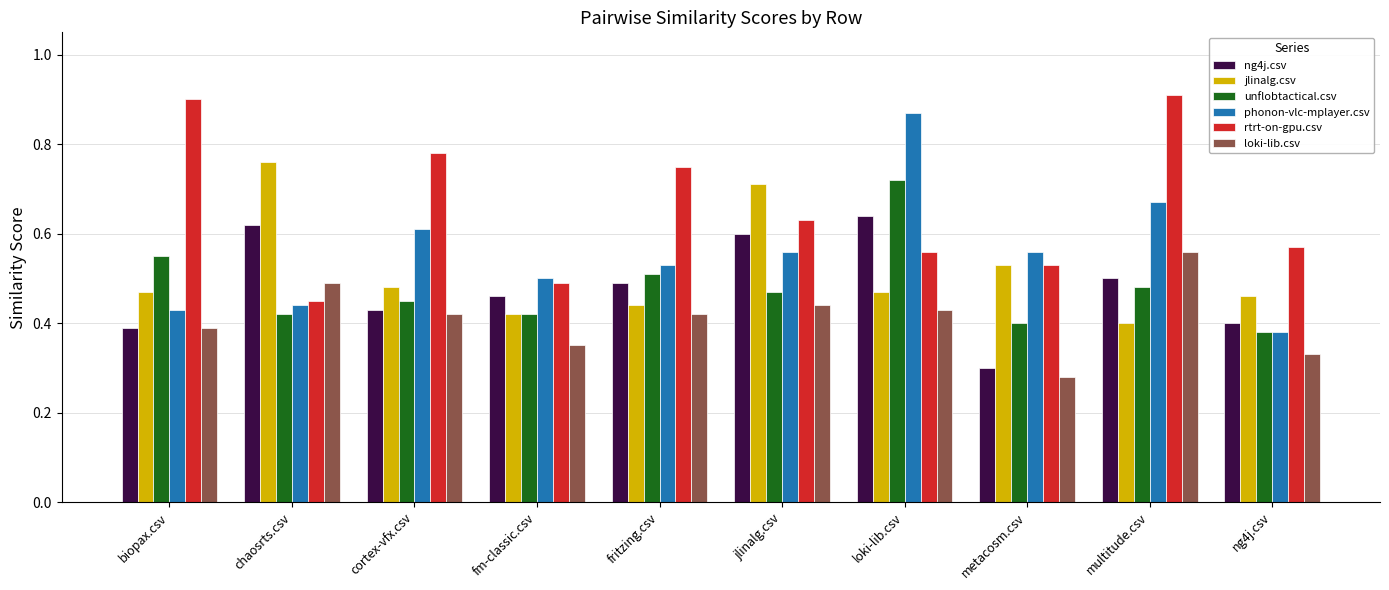

Which series has the largest total across all categories?

rtrt-on-gpu.csv